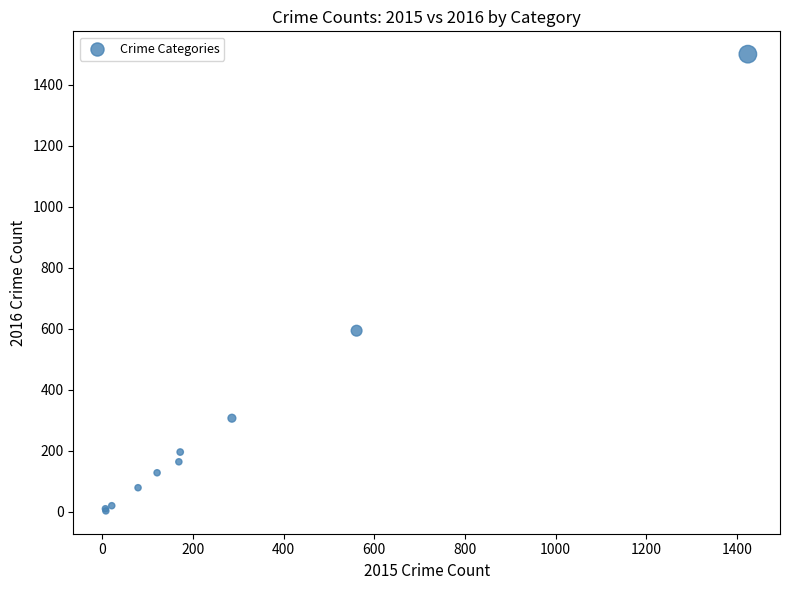

What Y value in the scatter plot is closest to 752?

594